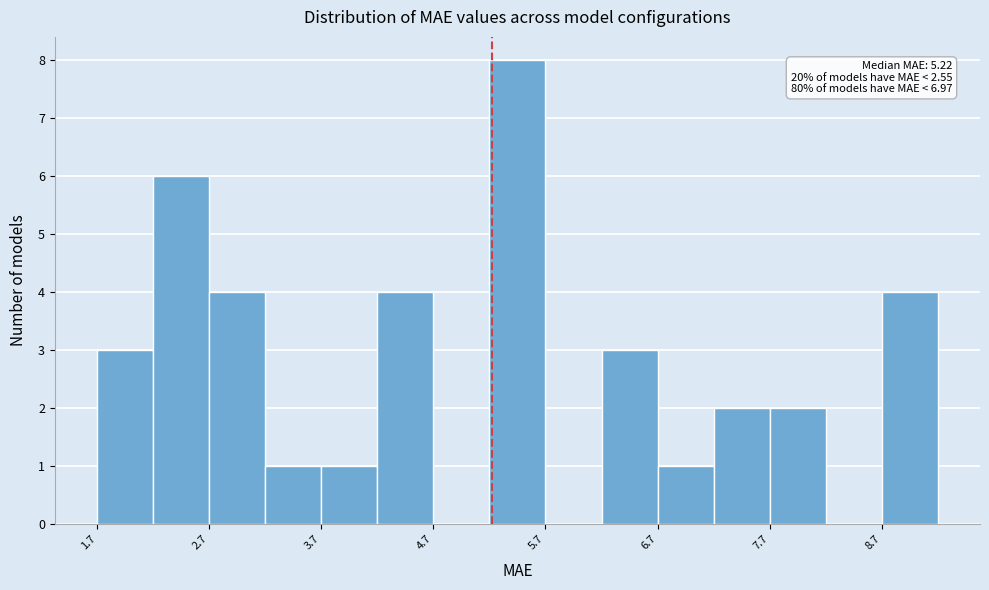

Over which range of the x-axis is the bar tallest?

5.2 to 5.7